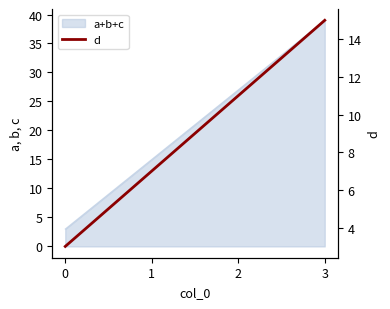

Rank the categories by value from highest to lowest.

3, 2, 1, 0